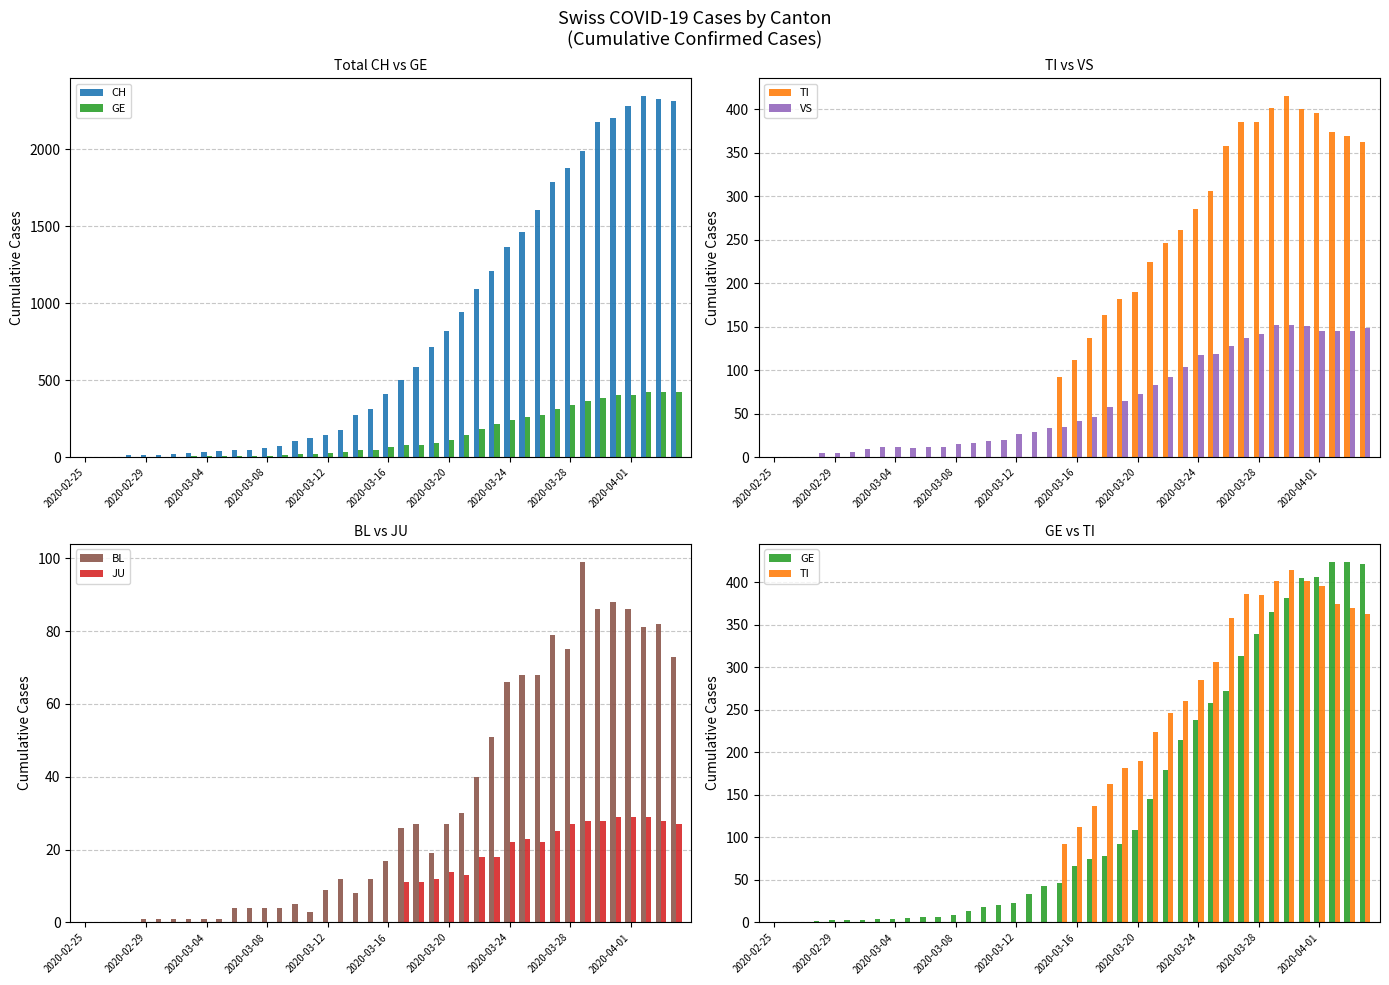

Reading left to right, transcribe all the data shown in this chart.

CH: 0	1	2	12	14	15	21	26	34	38	46	47	60	73	101	122	146	173	275	314	407	499	588	716	819	944	1090	1207	1364	1462	1608	1789	1876	1990	2174	2202	2280	2343	2324	2311
GE: 0	1	1	2	3	3	3	4	4	5	7	7	9	13	18	20	23	33	43	46	66	75	78	92	109	145	179	214	238	258	272	313	339	365	382	405	406	424	424	421
TI: 0	0	0	0	0	0	0	0	0	0	0	0	0	0	0	0	0	0	0	92	112	137	163	182	190	224	246	261	285	306	358	386	385	402	415	401	396	374	370	363
VS: 0	0	0	5	5	6	9	11	12	10	11	11	15	16	19	20	27	29	33	35	41	46	58	64	73	83	92	104	117	118	128	137	142	152	152	151	145	145	145	148
BL: 0	0	0	0	1	1	1	1	1	1	4	4	4	4	5	3	9	12	8	12	17	26	27	19	27	30	40	51	66	68	68	79	75	99	86	88	86	81	82	73
JU: 0	0	0	0	0	0	0	0	0	0	0	0	0	0	0	0	0	0	0	0	0	11	11	12	14	13	18	18	22	23	22	25	27	28	28	29	29	29	28	27